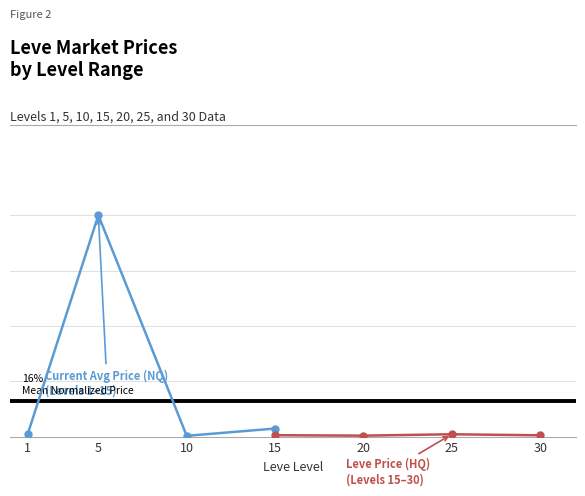

What is the difference between the maximum and minimum values in the Leve Price (HQ) series?

0.6